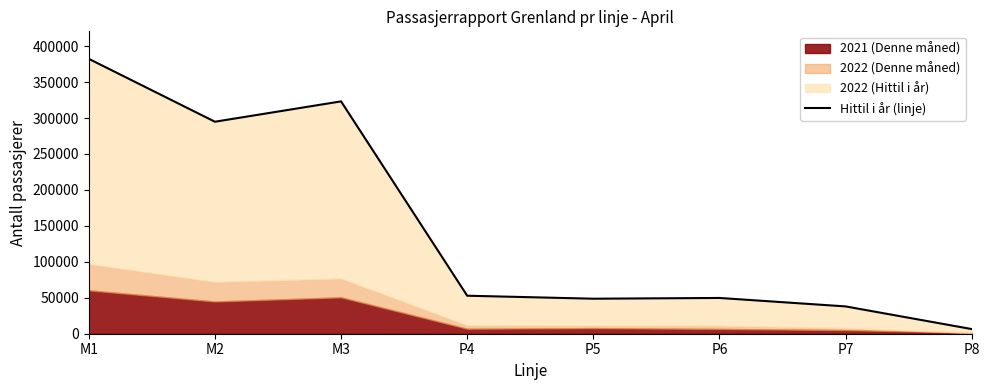

At which label is the value closest to 194394?

M2